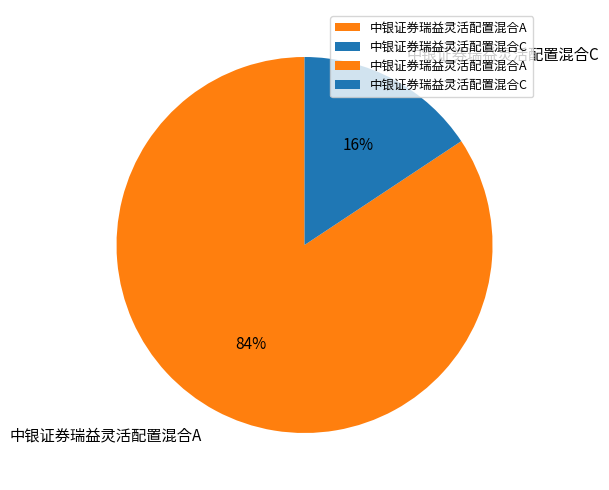

To the nearest percent, what percentage of the pie is 中银证券瑞益灵活配置混合C?

16%